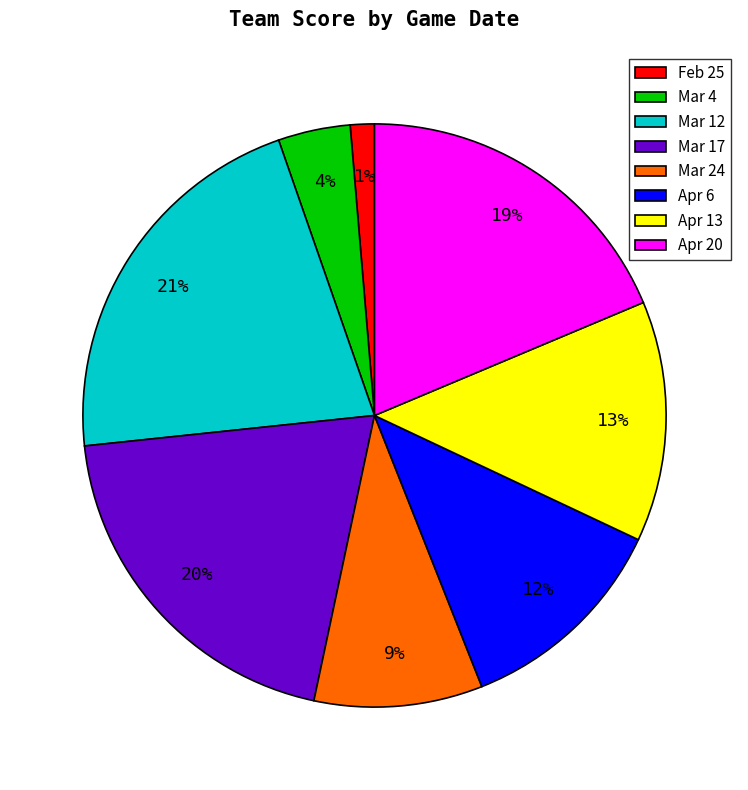

Count the number of slices in the pie.

8